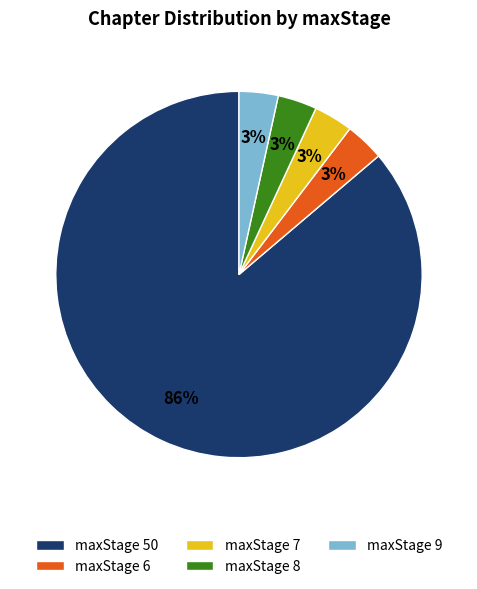

Which slice is the largest?

maxStage 50